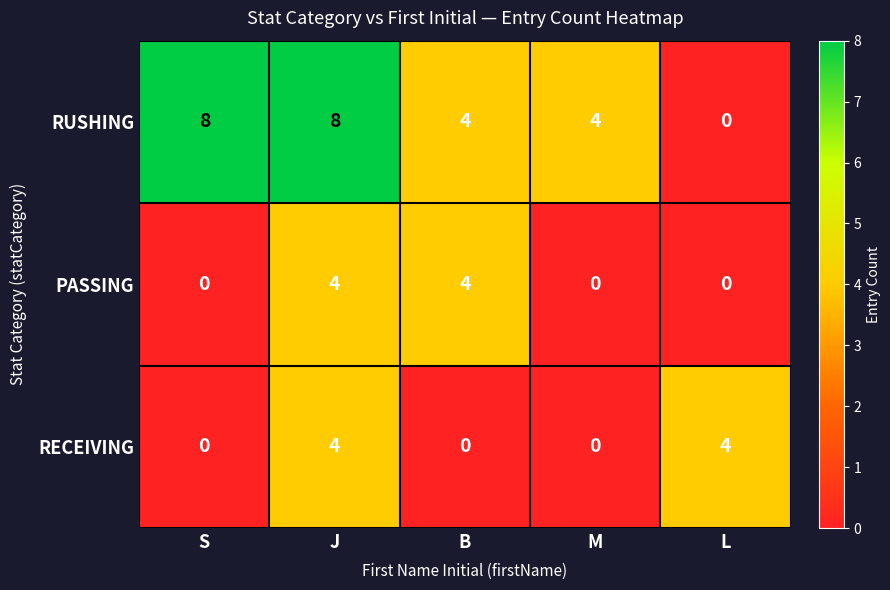

What is the difference between the highest and lowest values at S?

8